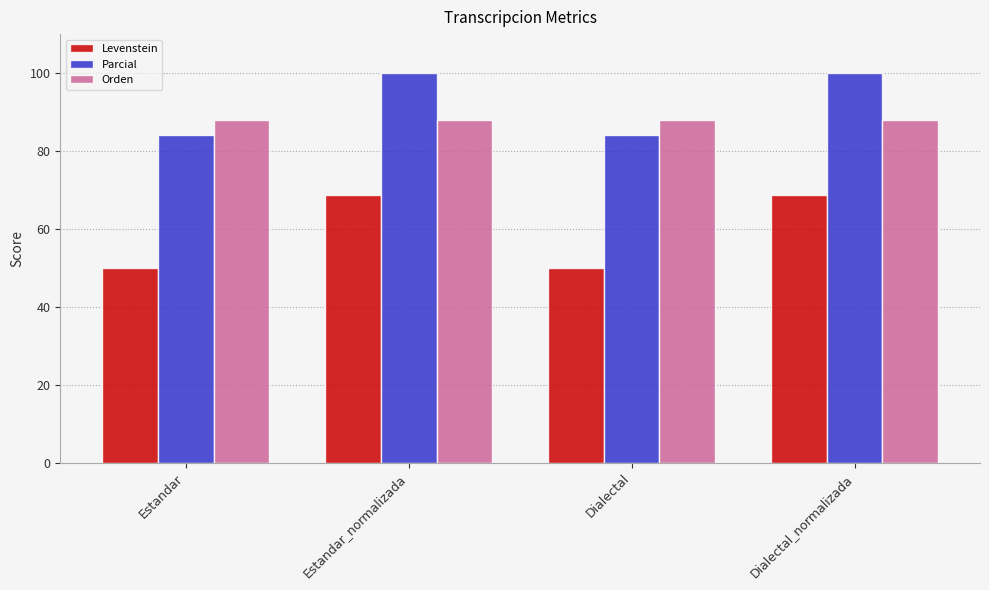

At Estandar, list the series in order from largest to smallest.

Orden, Parcial, Levenstein